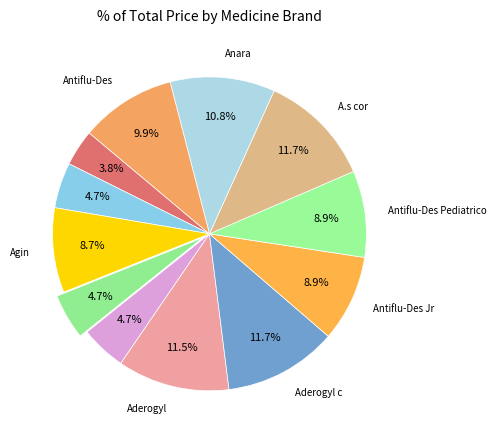

Count the number of slices in the pie.

12